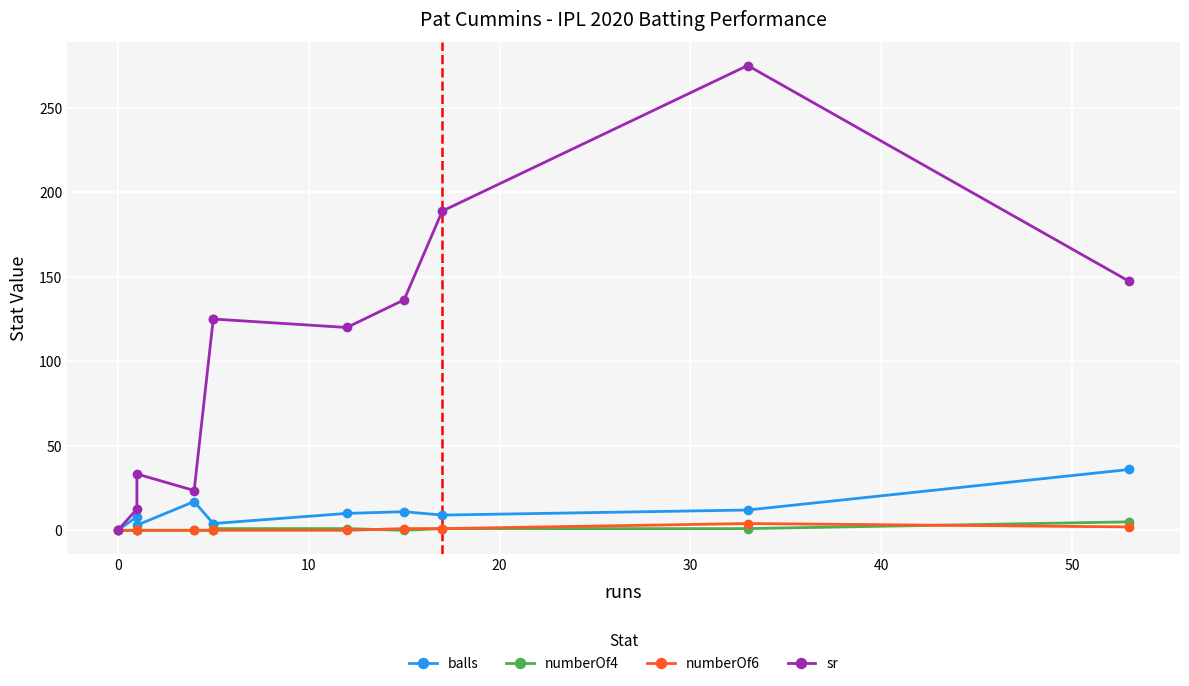

Which series has the widest spread of values?

sr